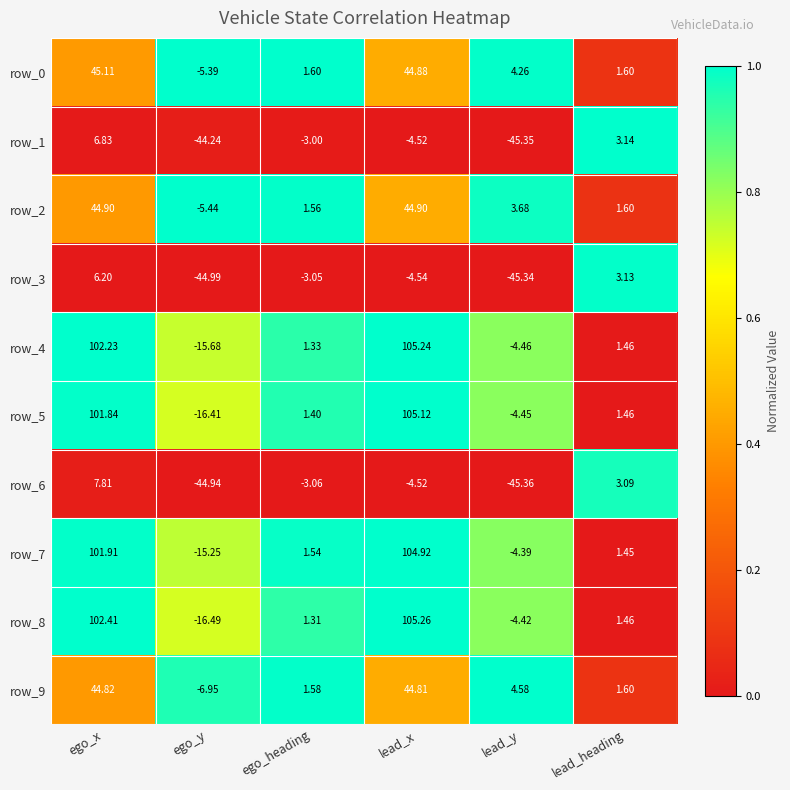

At which label does row_4 reach its minimum?

ego_y